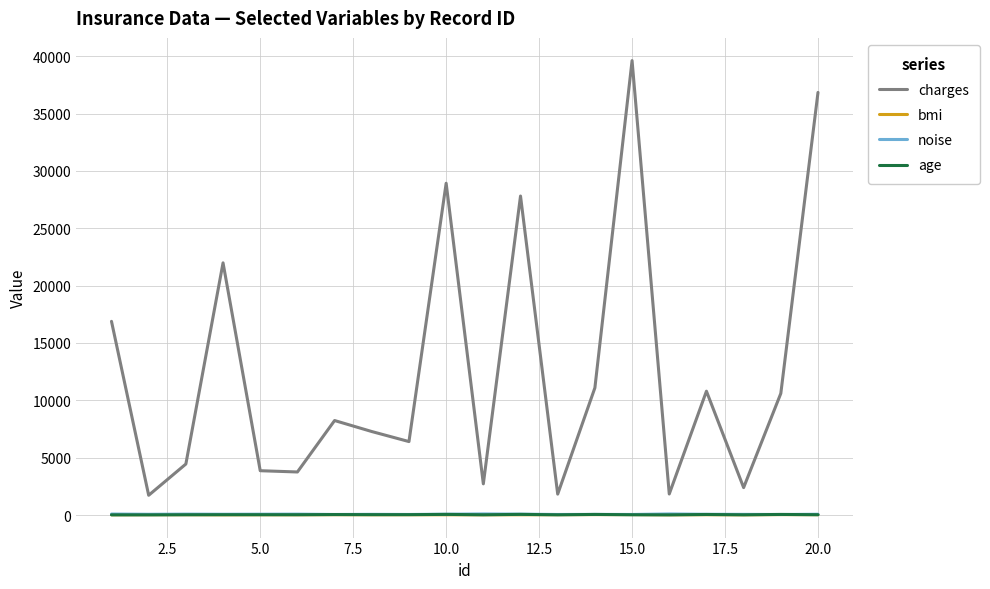

What is the lowest value of the charges series?

1725.6